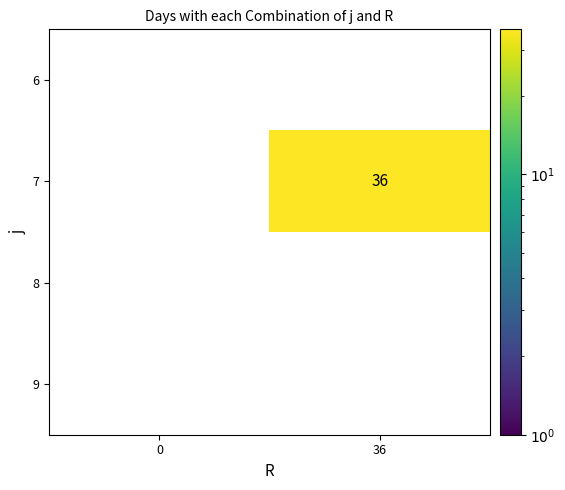

Which label corresponds to the largest value in the chart?

36